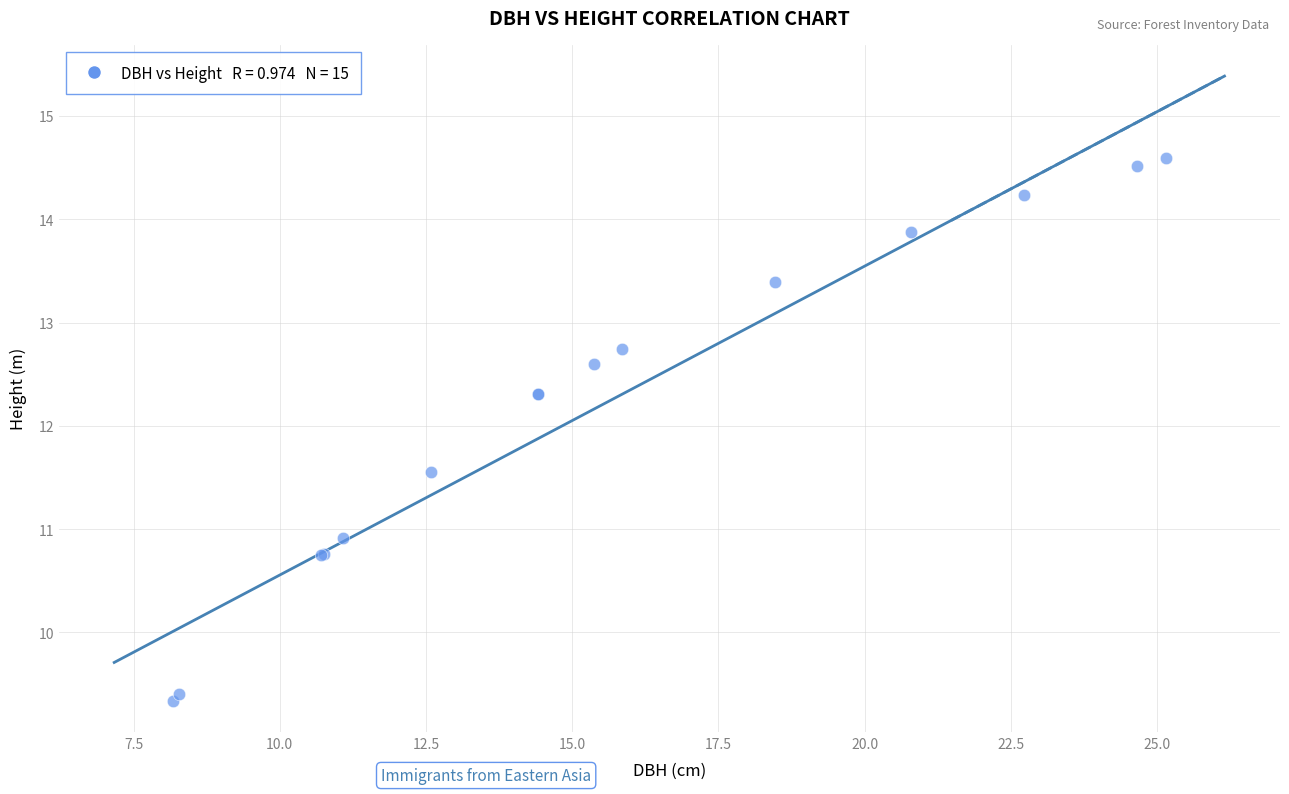

What Y value in the scatter plot is closest to 11?

10.9